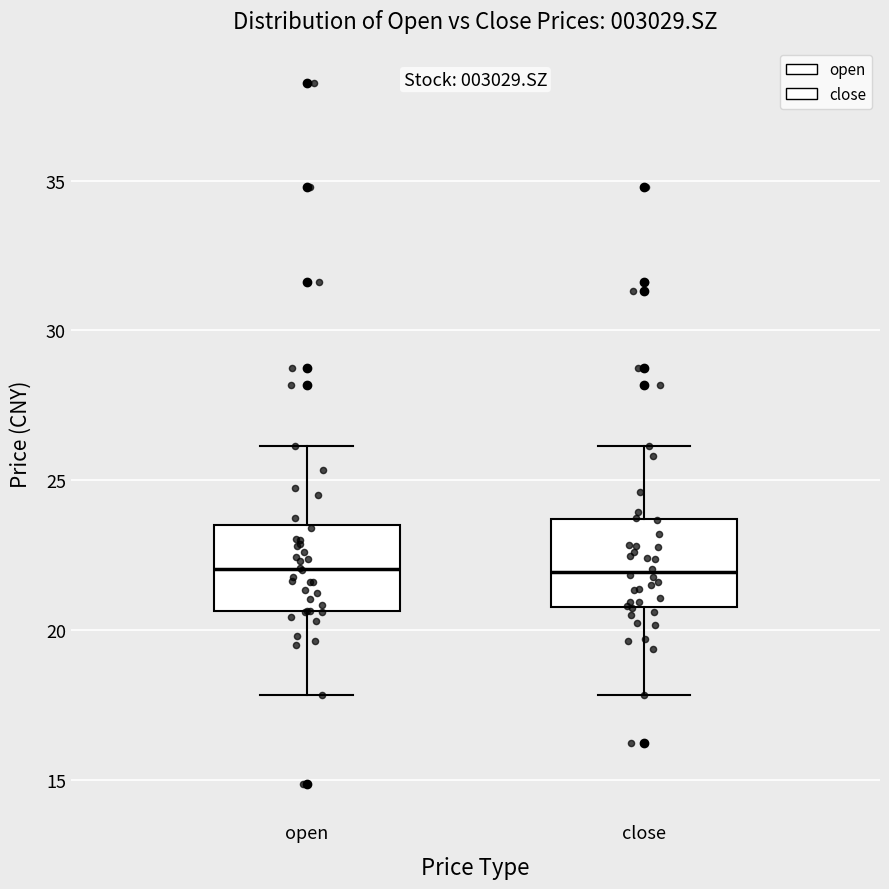

Reading left to right, read every box against the y-axis: the position of its median line, the range the box covers, and the ends of its whiskers. The values are not printed on the chart, so give them approximately, as read against the axis.

open: median 22.0, box 20.5 to 23.5, whiskers 18.0 to 26.0
close: median 22.0, box 21.0 to 23.5, whiskers 18.0 to 26.0